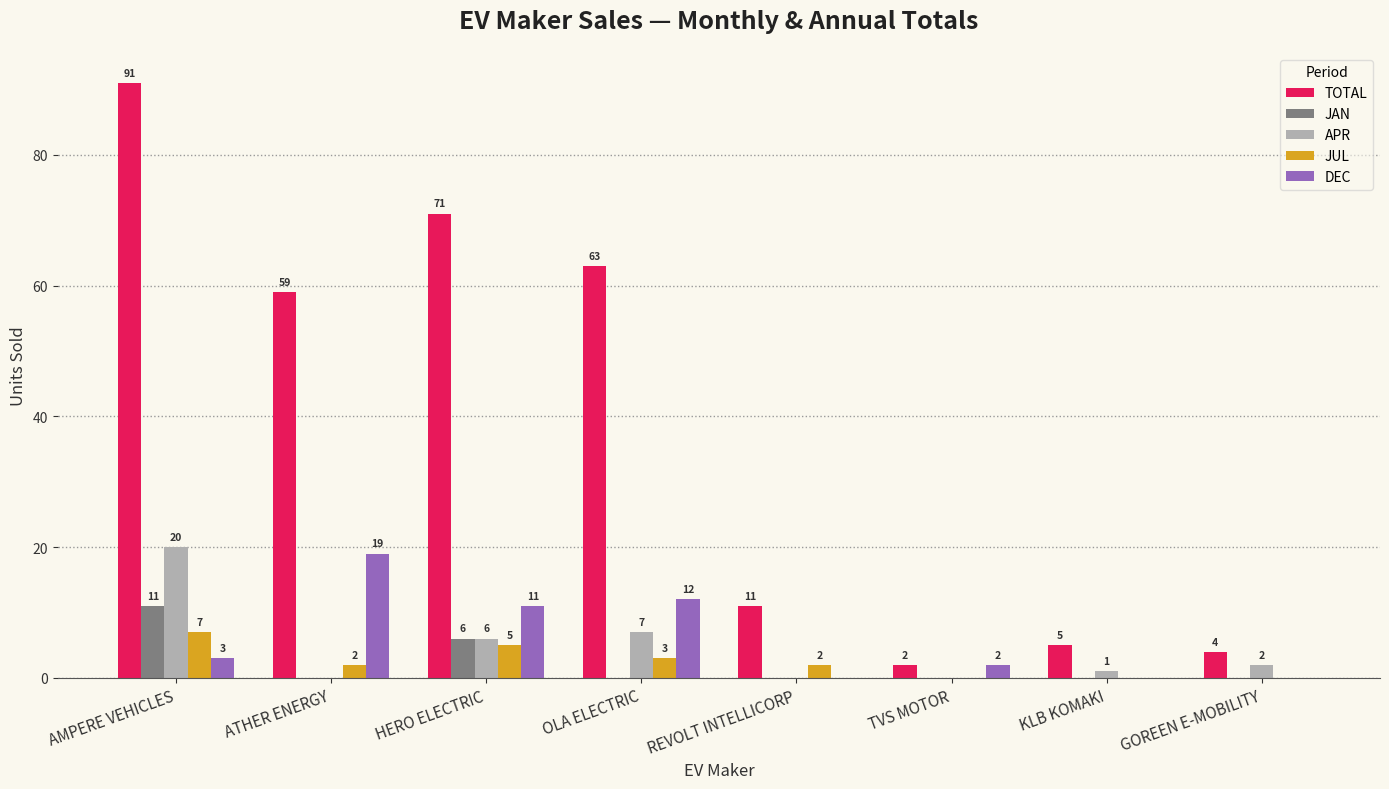

The value of JUL at OLA ELECTRIC is 3. True or false?

True